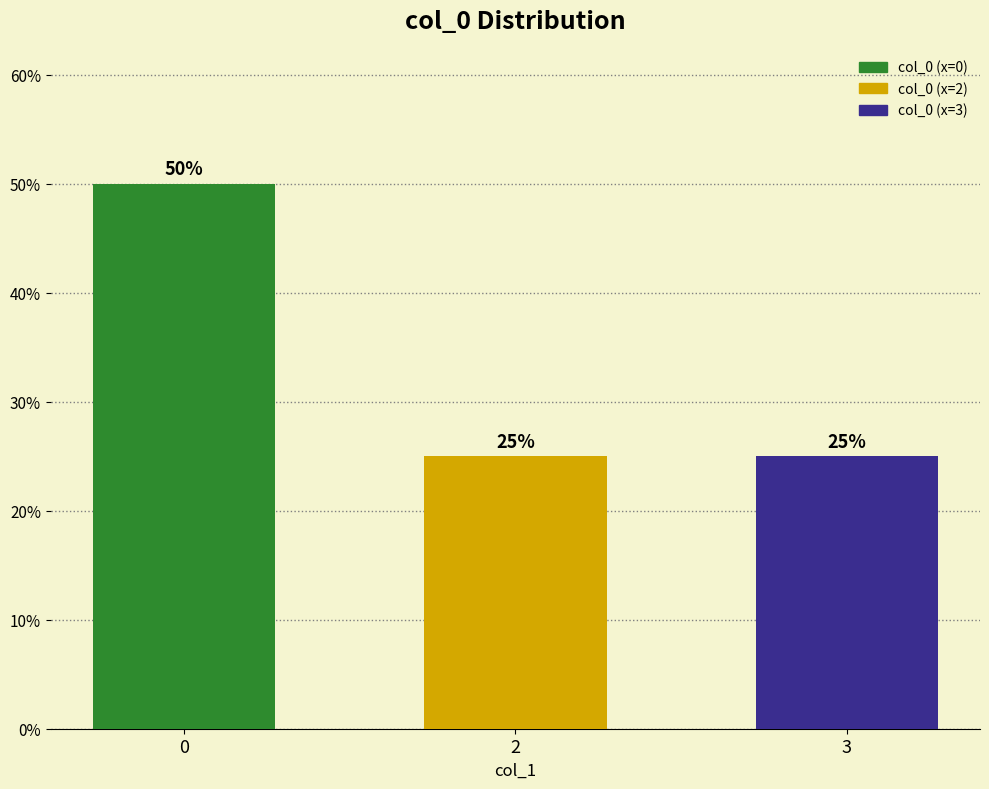

What is the average value?

0.3